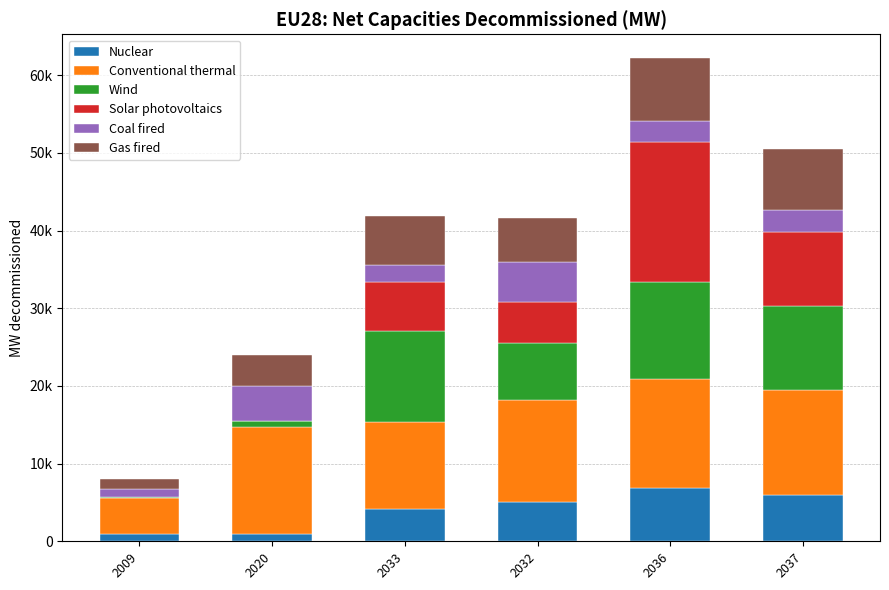

True or false: Coal fired has a value of 4542.3 at 2020.

True